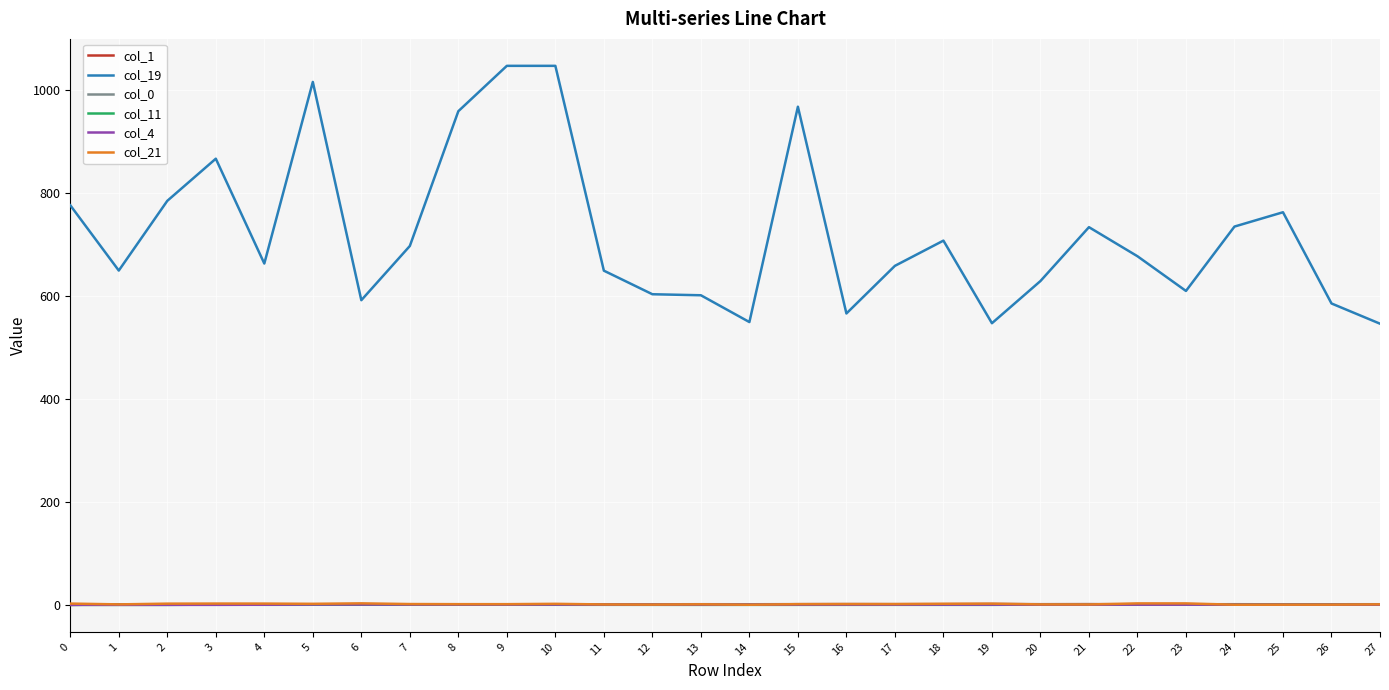

The col_4 series shows 0.4 at 25. True or false?

True